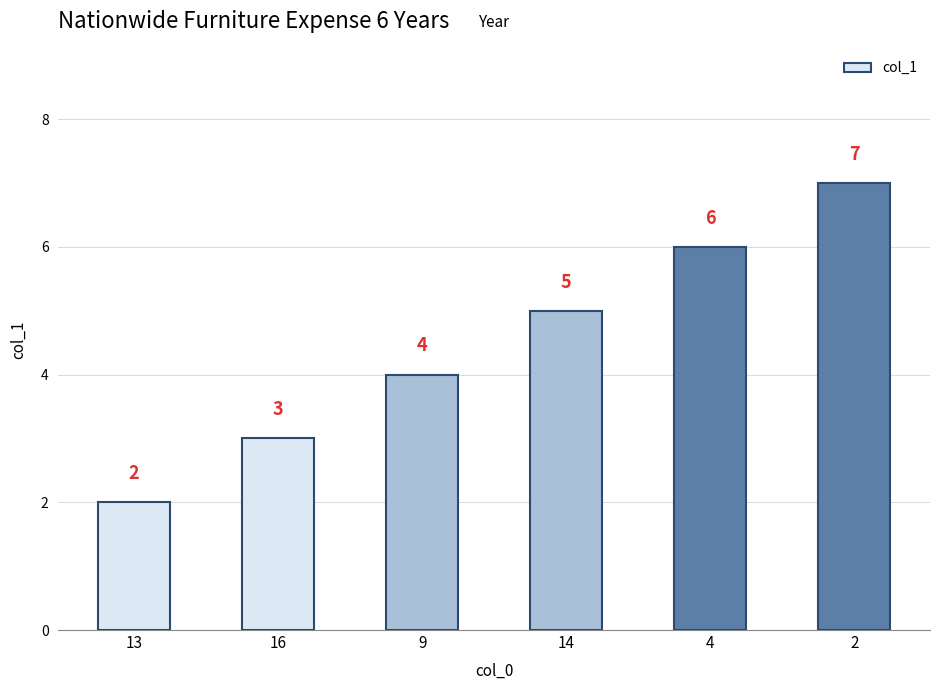

What position from the right is 4?

2